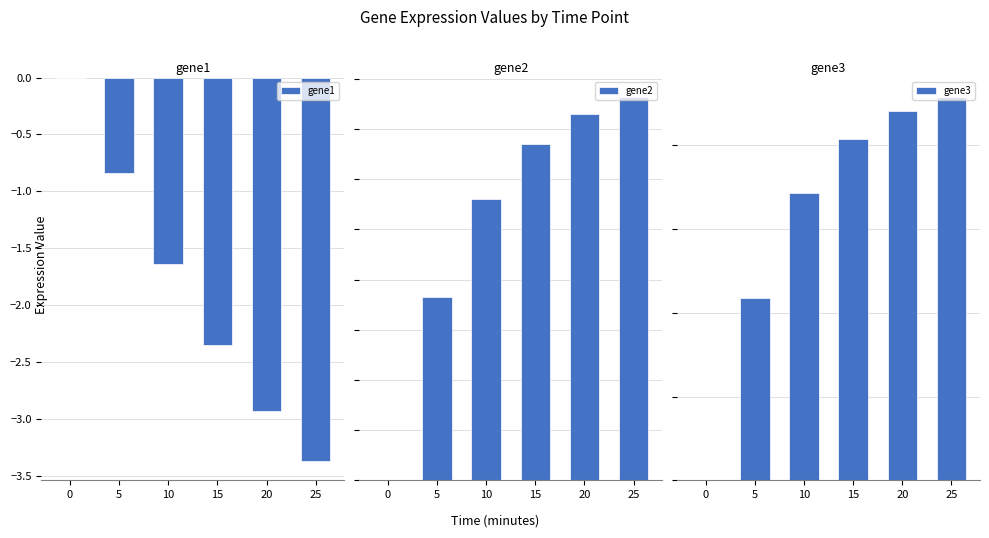

List the series in order of their peak value, highest first.

gene3, gene2, gene1